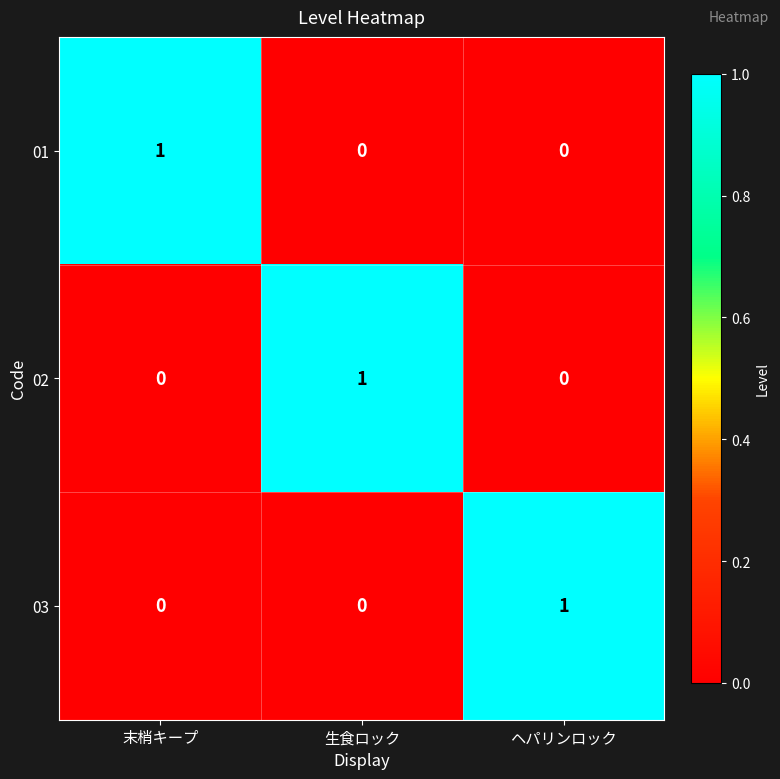

True or false: 02 has a value of 1 at 生食ロック.

True